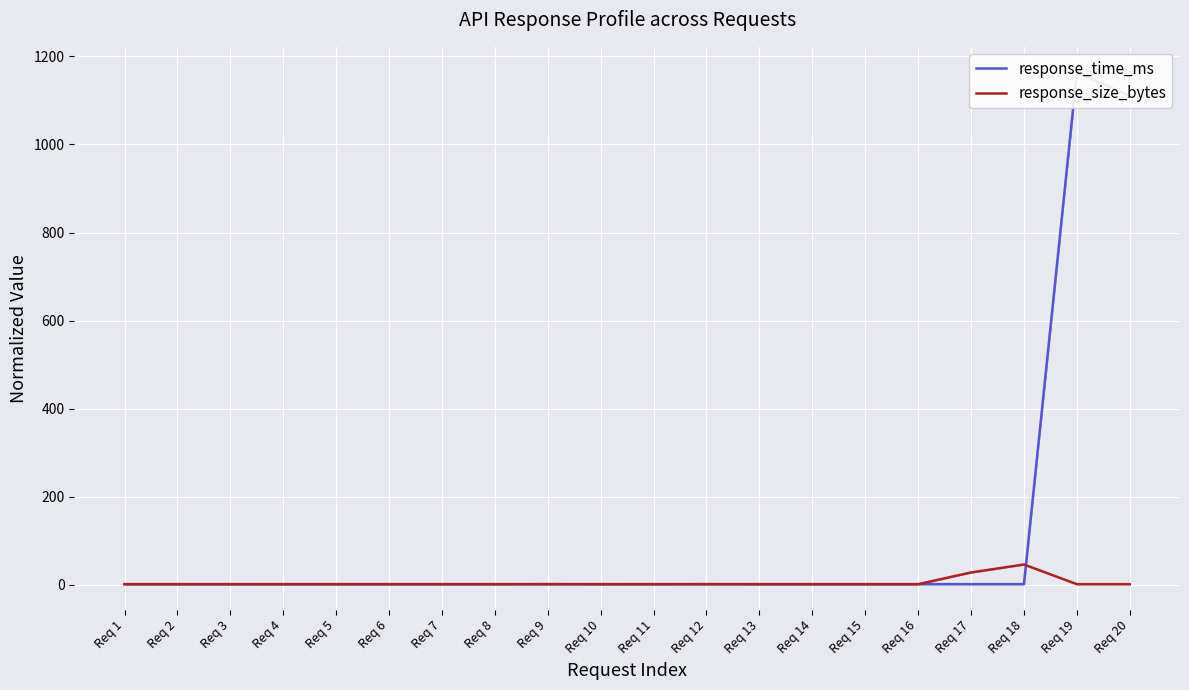

Is this an area chart (filled region under the line)?

No